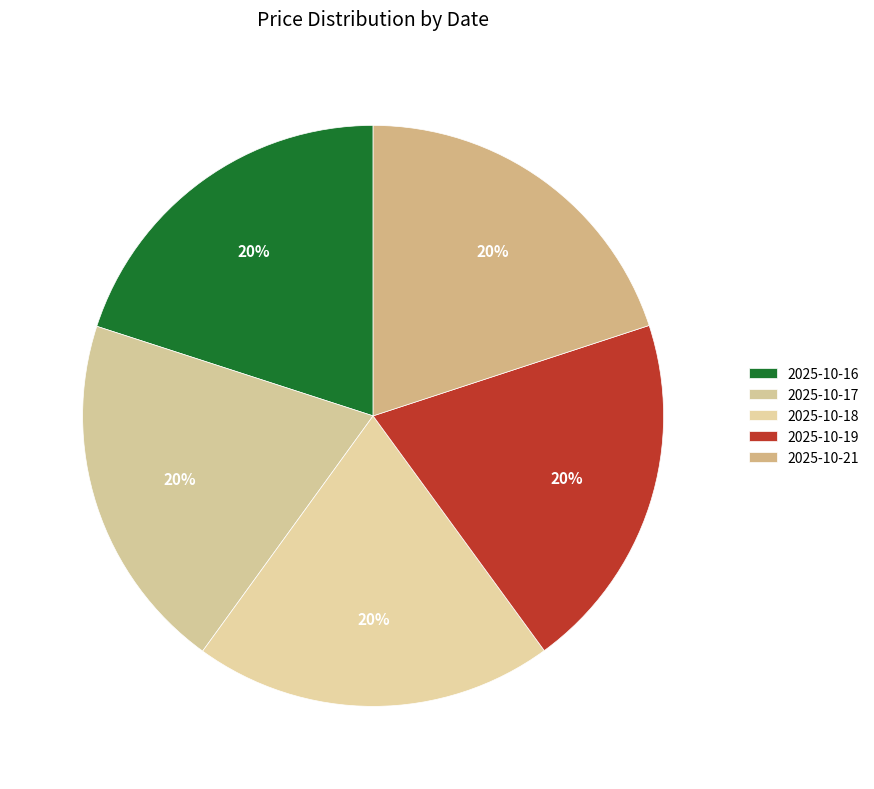

Does 2025-10-16 represent more than half of the total?

No